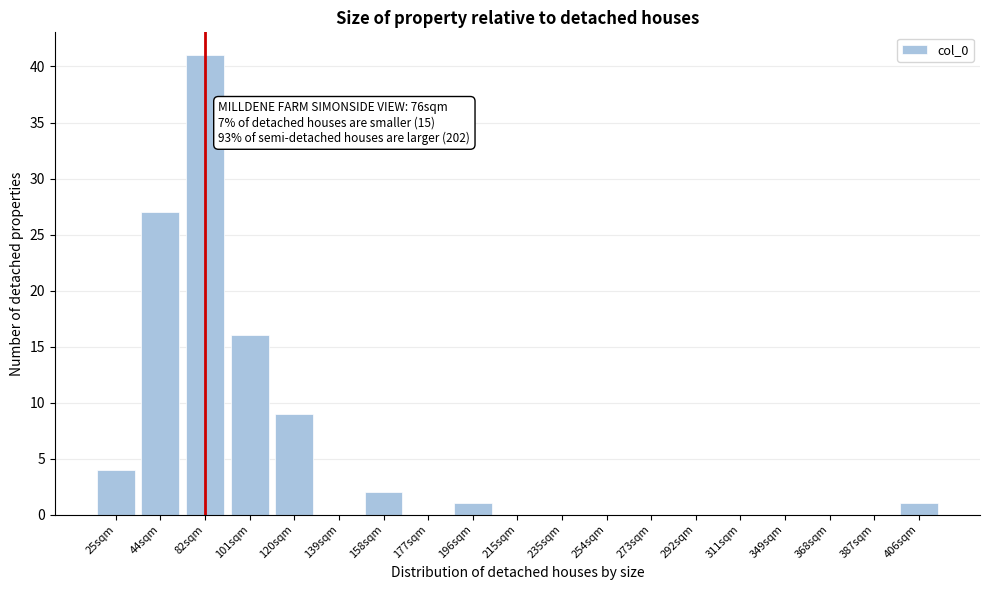

Reading left to right, list all the values displayed in this chart.

25sqm=4	44sqm=27	82sqm=41	101sqm=16	120sqm=9	139sqm=0	158sqm=2	177sqm=0	196sqm=1	215sqm=0	235sqm=0	254sqm=0	273sqm=0	292sqm=0	311sqm=0	349sqm=0	368sqm=0	387sqm=0	406sqm=1